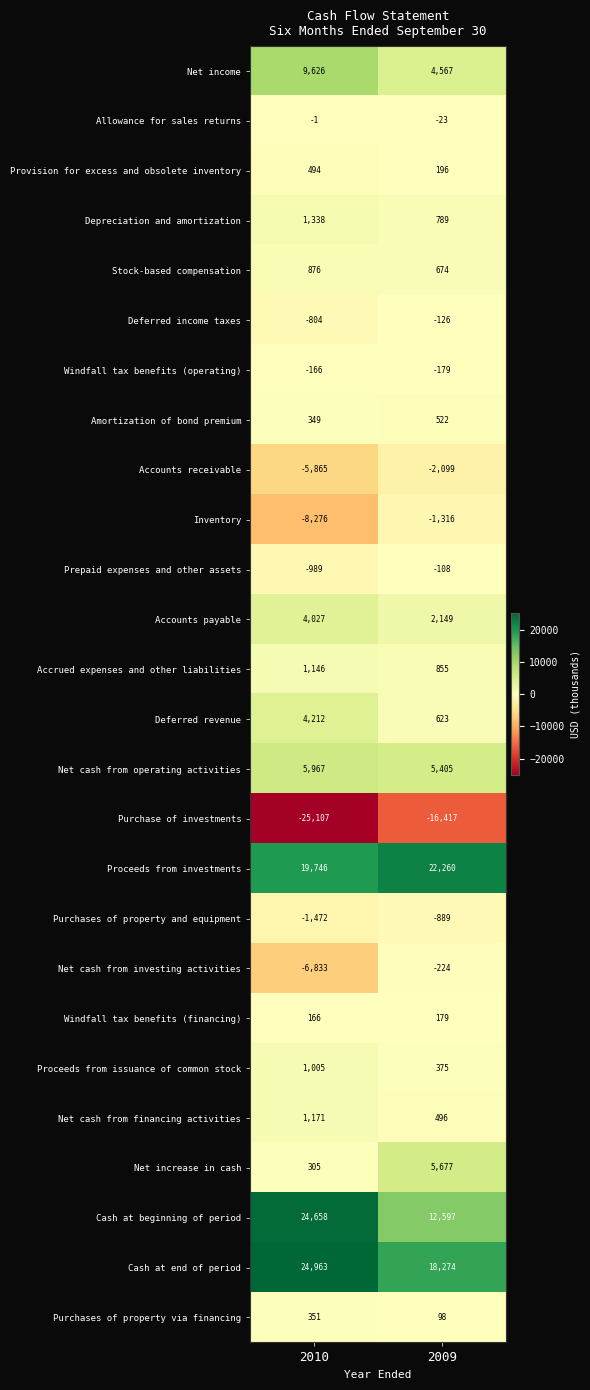

At which category is the sum across all series the highest?

2009